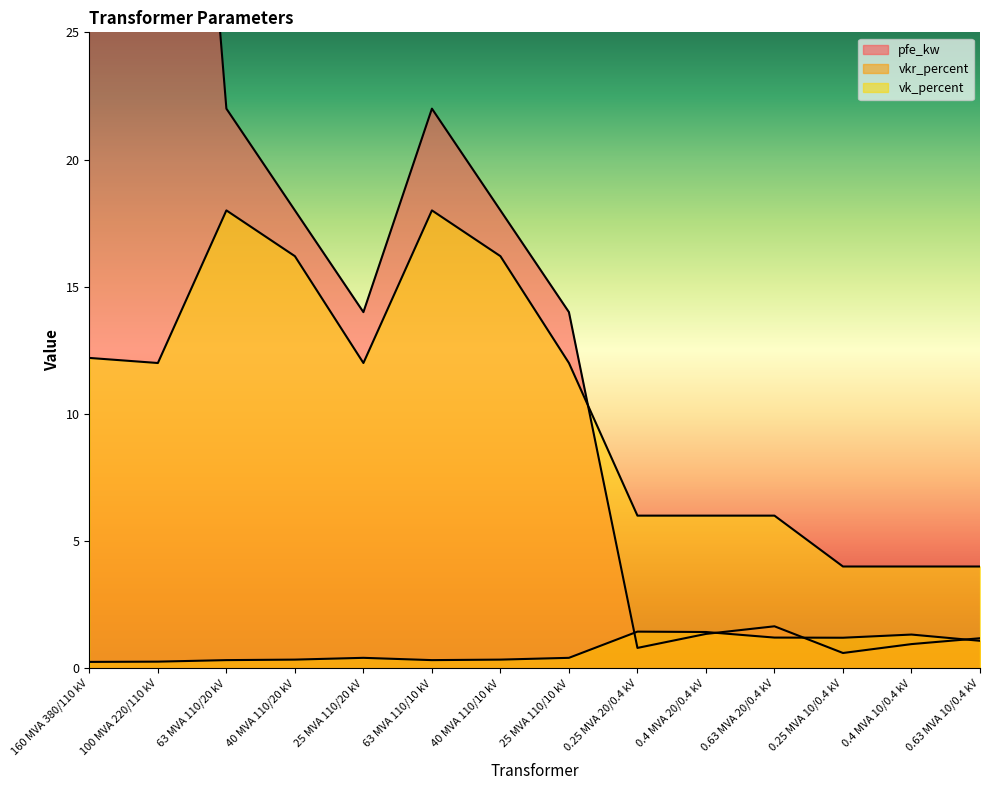

What is the difference between the vkr_percent values at 0.63 MVA 20/0.4 kV and 40 MVA 110/10 kV?

0.9